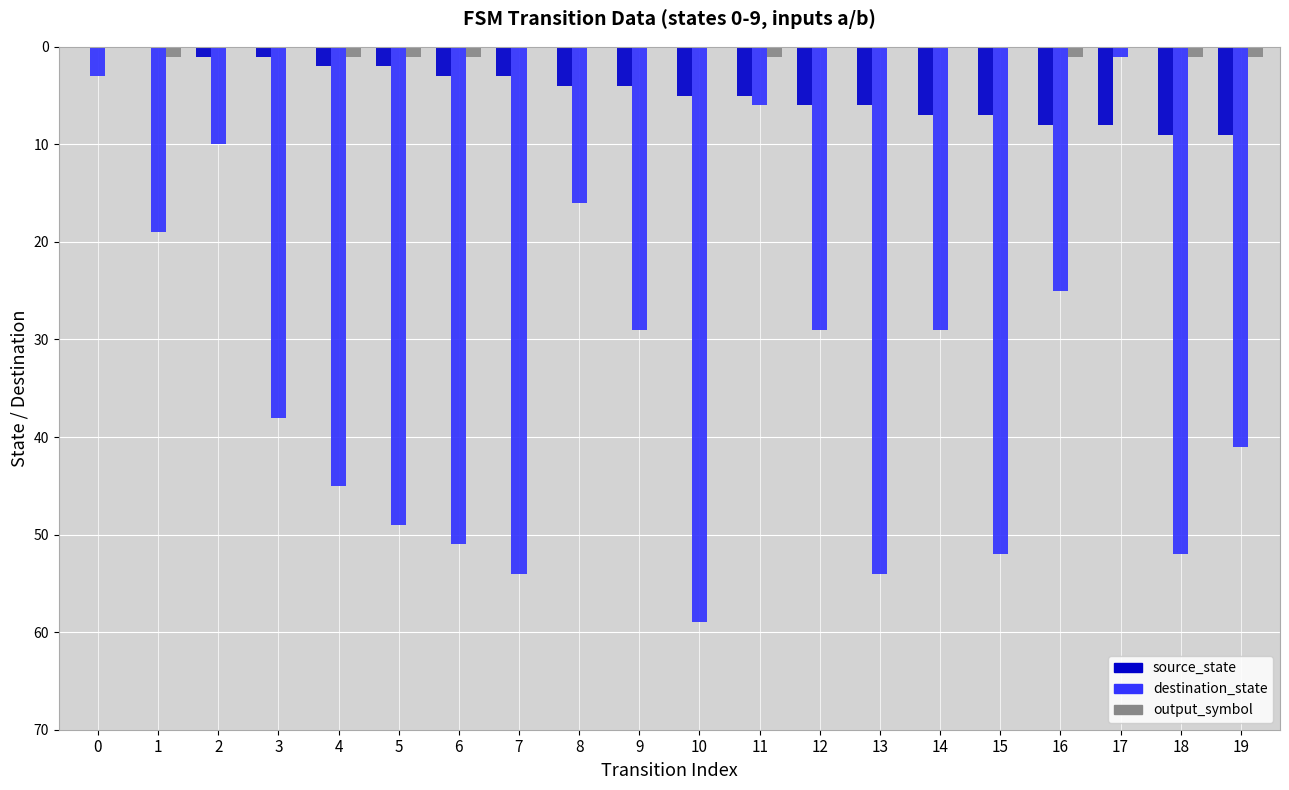

Between 1 and 16, which series saw the biggest shift?

source_state